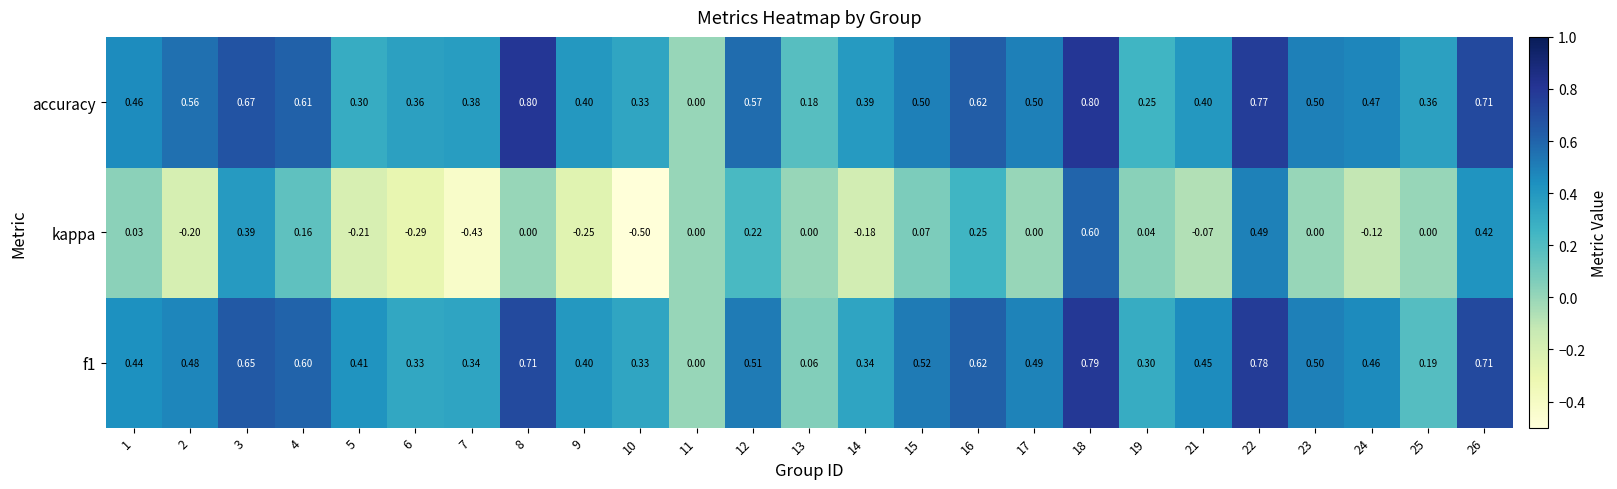

Which series has the widest spread of values?

kappa